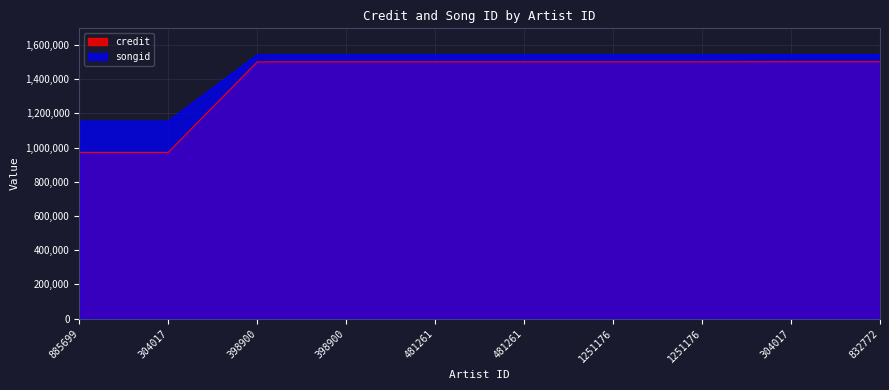

What are all the series names shown in the legend?

credit, songid